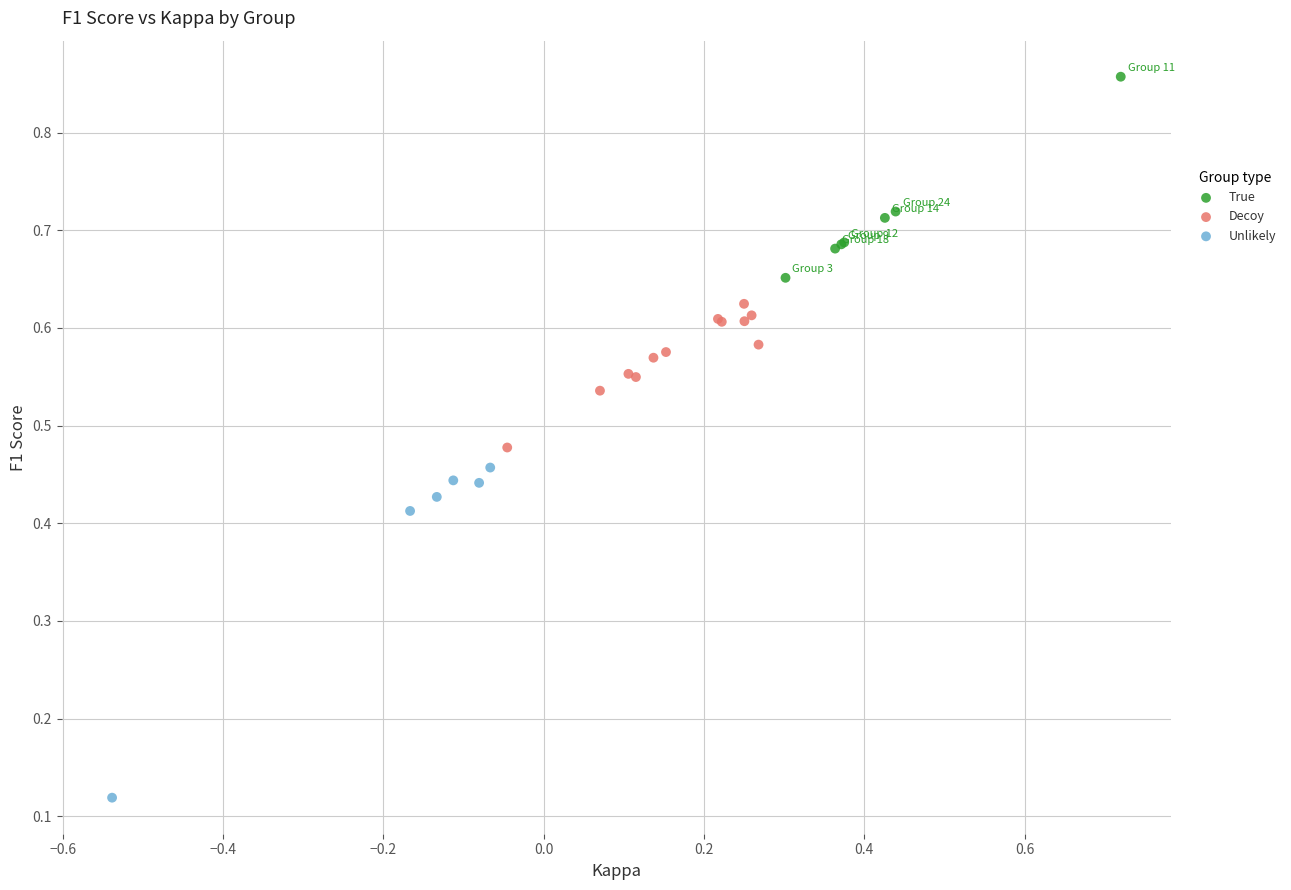

Which series reaches the minimum Y coordinate?

Unlikely